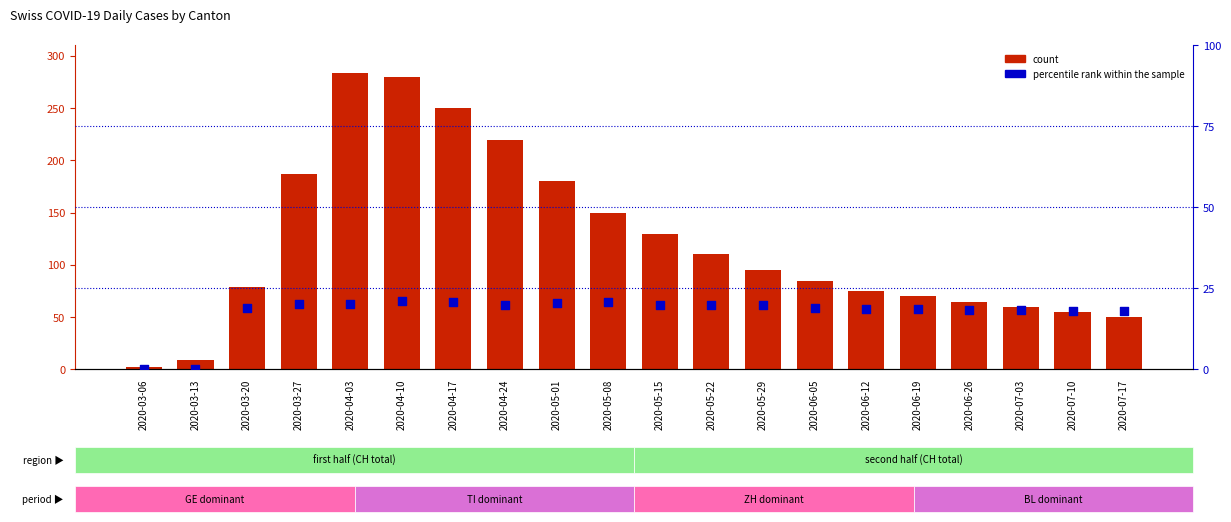

What are all the series names shown in the legend?

count, percentile rank within the sample